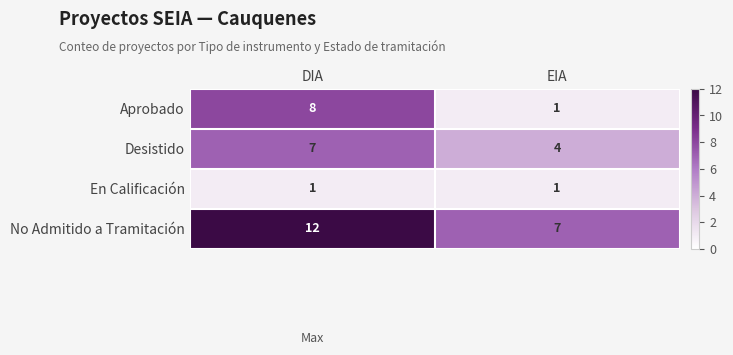

Rank the series by their maximum value, from highest to lowest.

No Admitido a Tramitación, Aprobado, Desistido, En Calificación